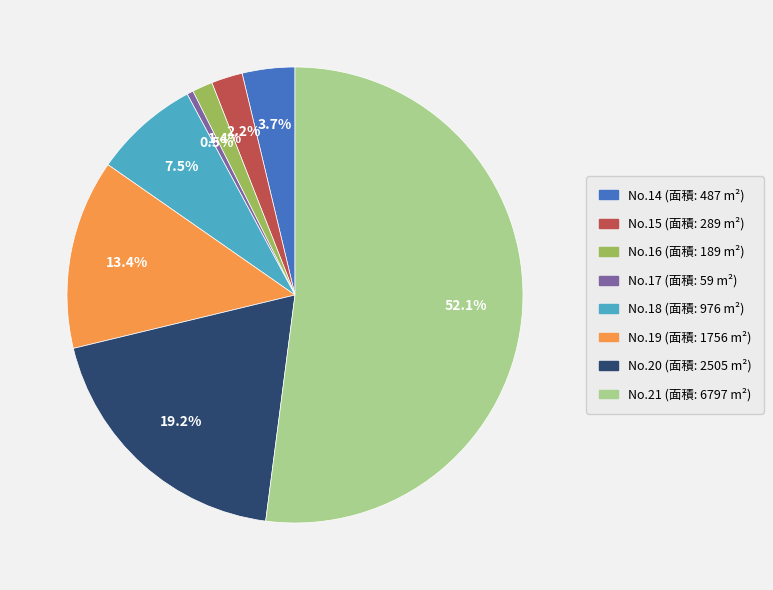

Rank the categories by value from lowest to highest.

No.17 (面積: 59 m²), No.16 (面積: 189 m²), No.15 (面積: 289 m²), No.14 (面積: 487 m²), No.18 (面積: 976 m²), No.19 (面積: 1756 m²), No.20 (面積: 2505 m²), No.21 (面積: 6797 m²)